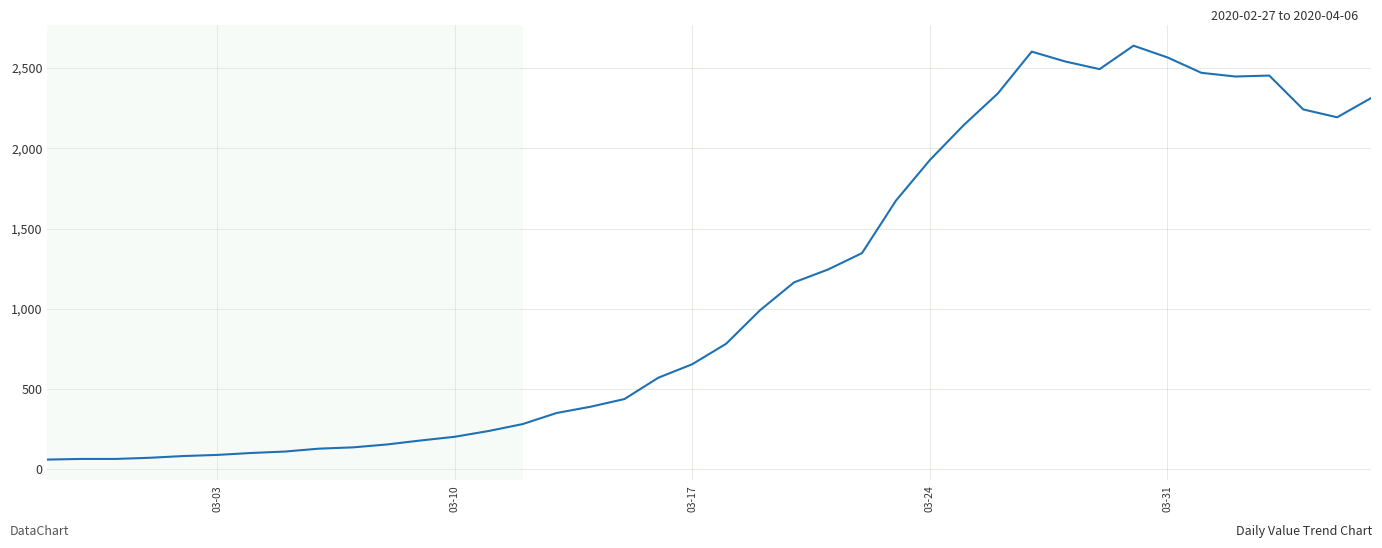

What is the maximum value shown in the chart?

2639